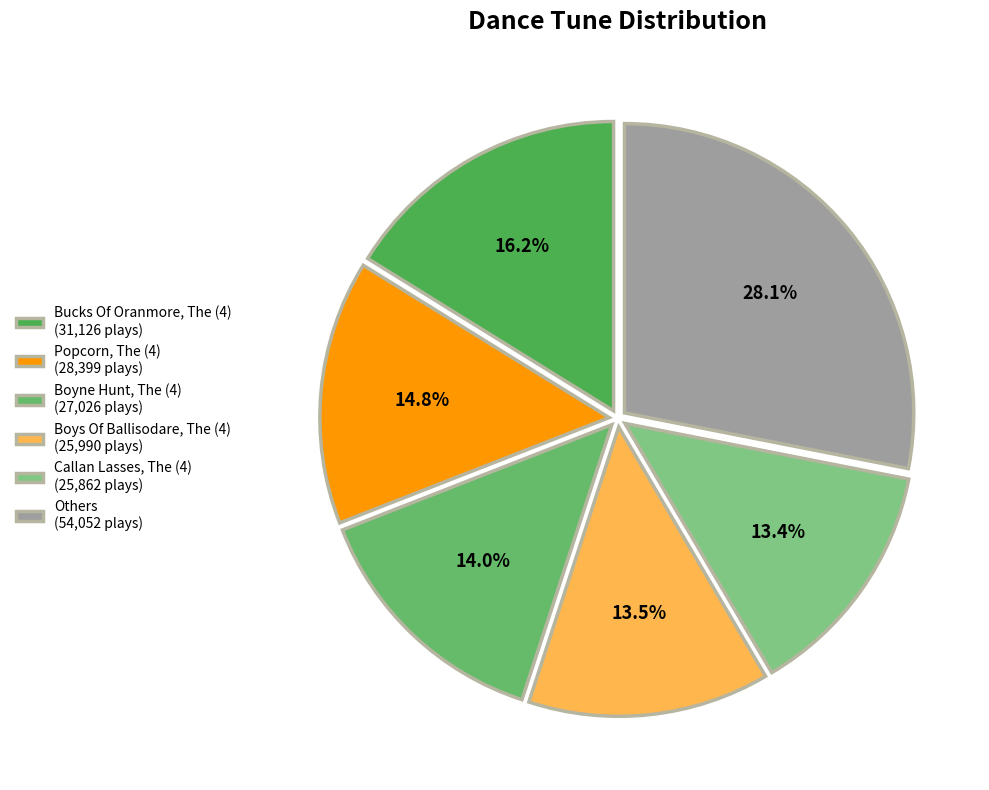

To the nearest percent, what is the difference between the largest and smallest slice percentages?

15%